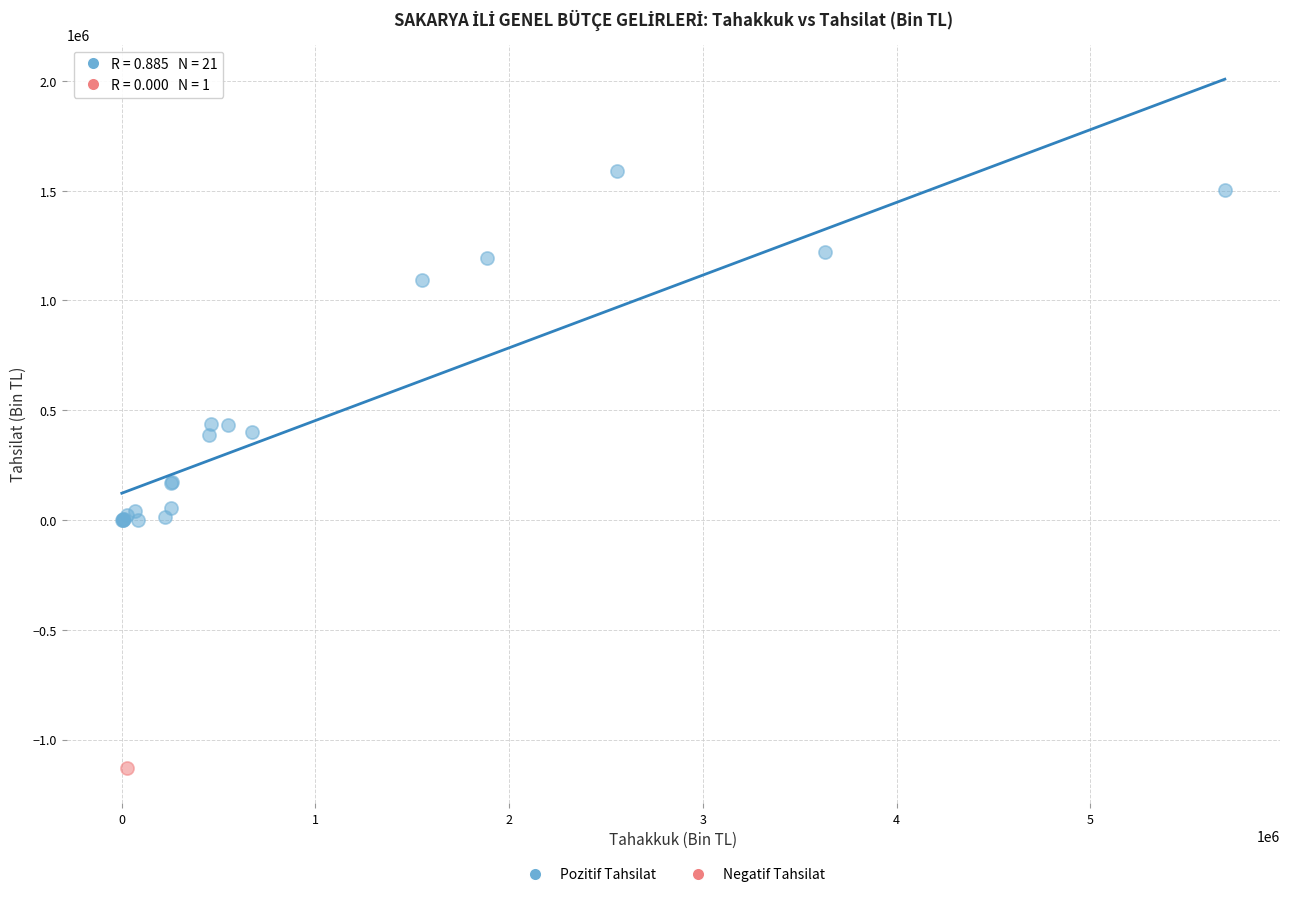

What are all the series names shown in the legend?

Pozitif Tahsilat, Negatif Tahsilat